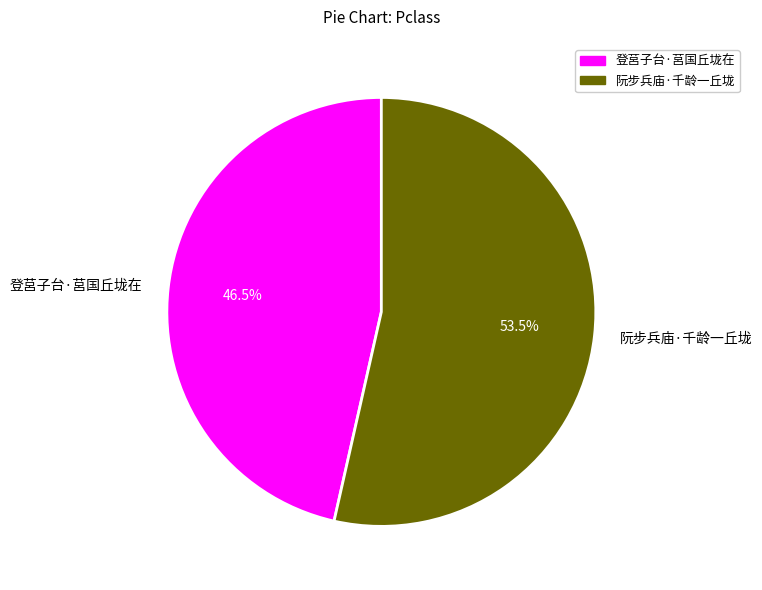

What is the total percentage of 登莒子台·莒国丘垅在 and 阮步兵庙·千龄一丘垅?

100.0%